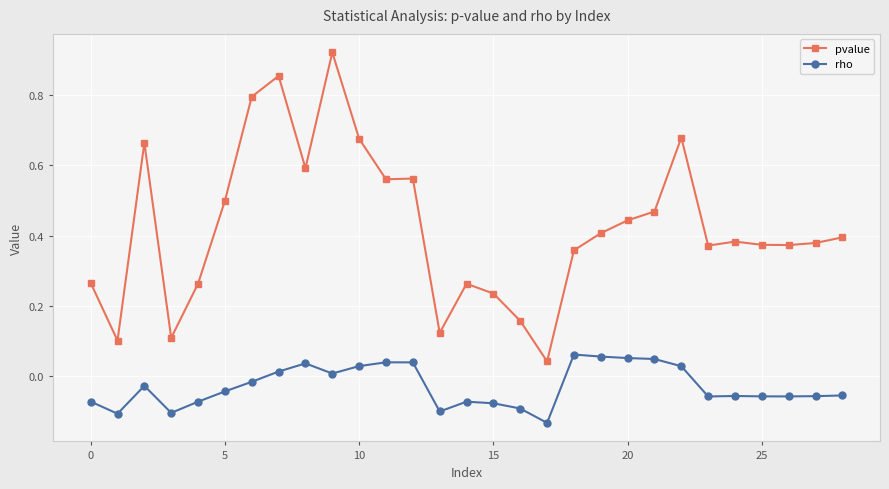

Rank the series by their maximum value, from lowest to highest.

rho, pvalue